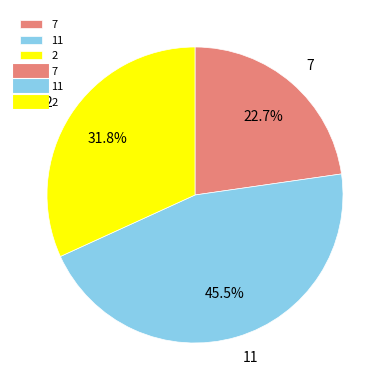

Count the number of slices in the pie.

3